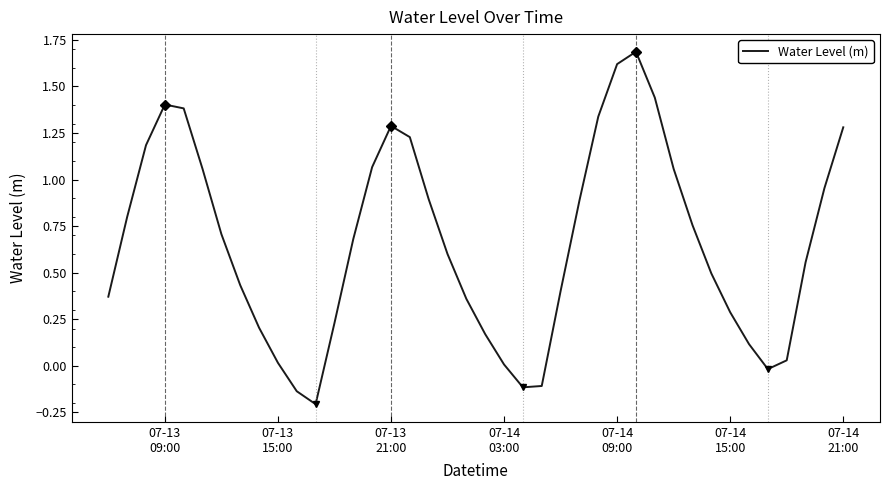

What is the greatest value displayed?

1.7